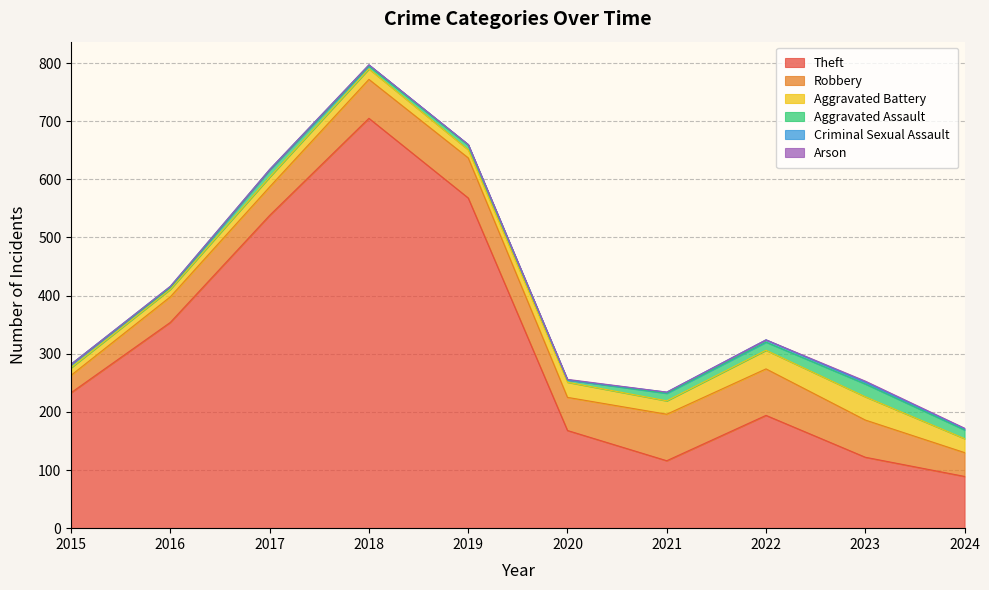

Does the chart have visible grid lines?

Yes